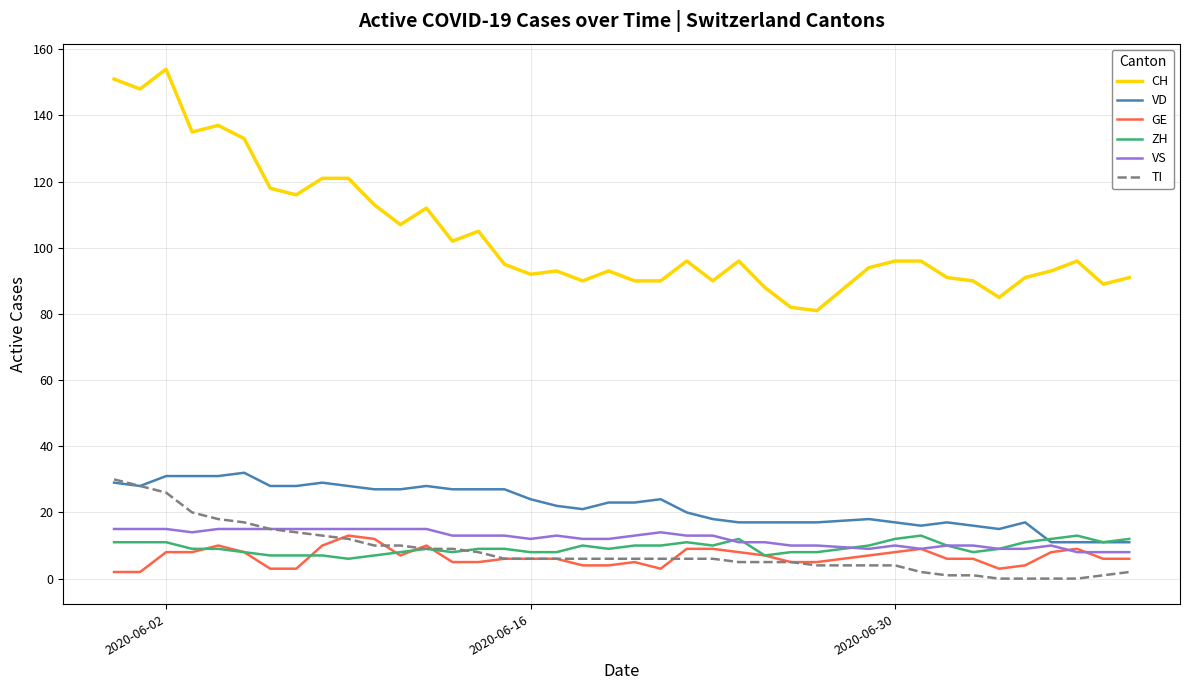

What is the greatest value displayed?

154